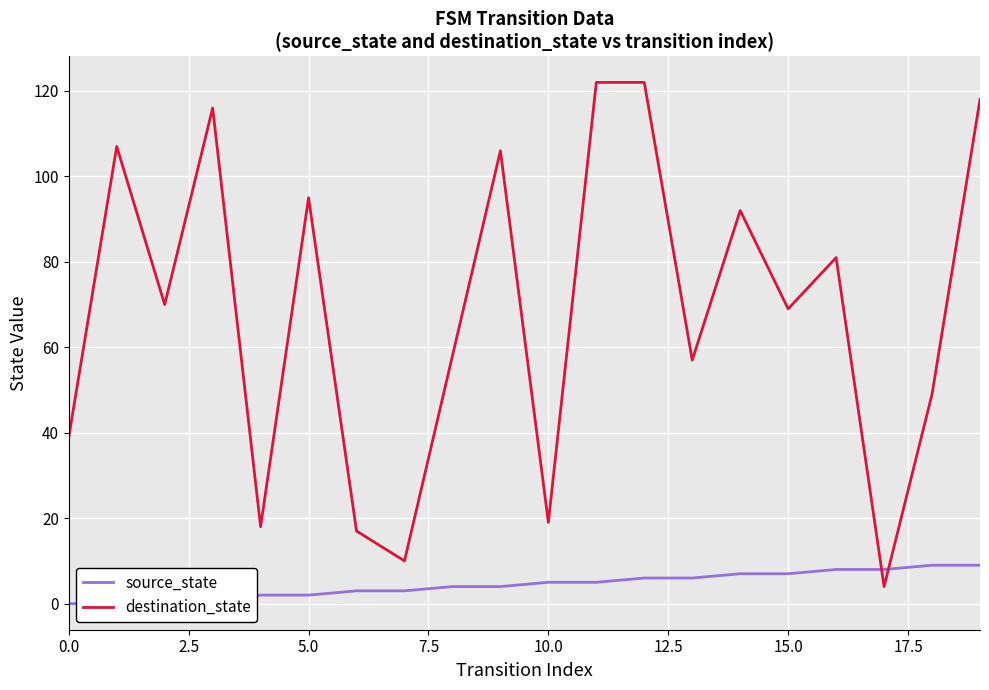

The value of destination_state at 10.0 is 11. True or false?

False